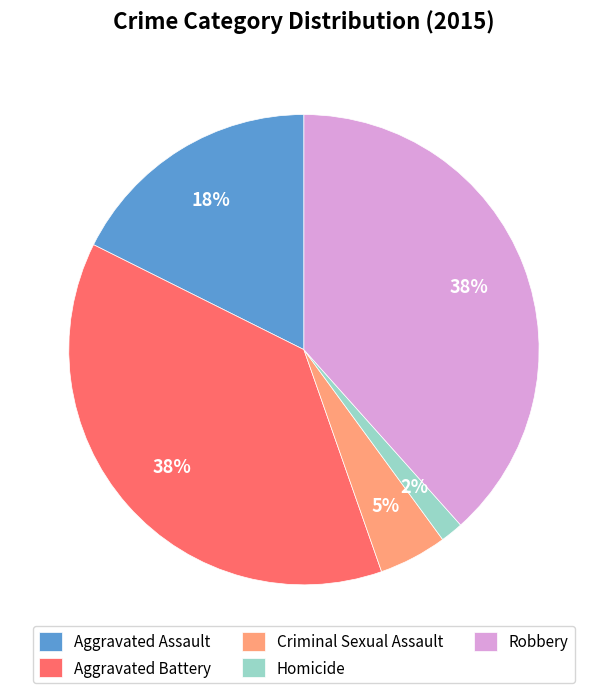

To the nearest percent, what is the average slice percentage?

20%